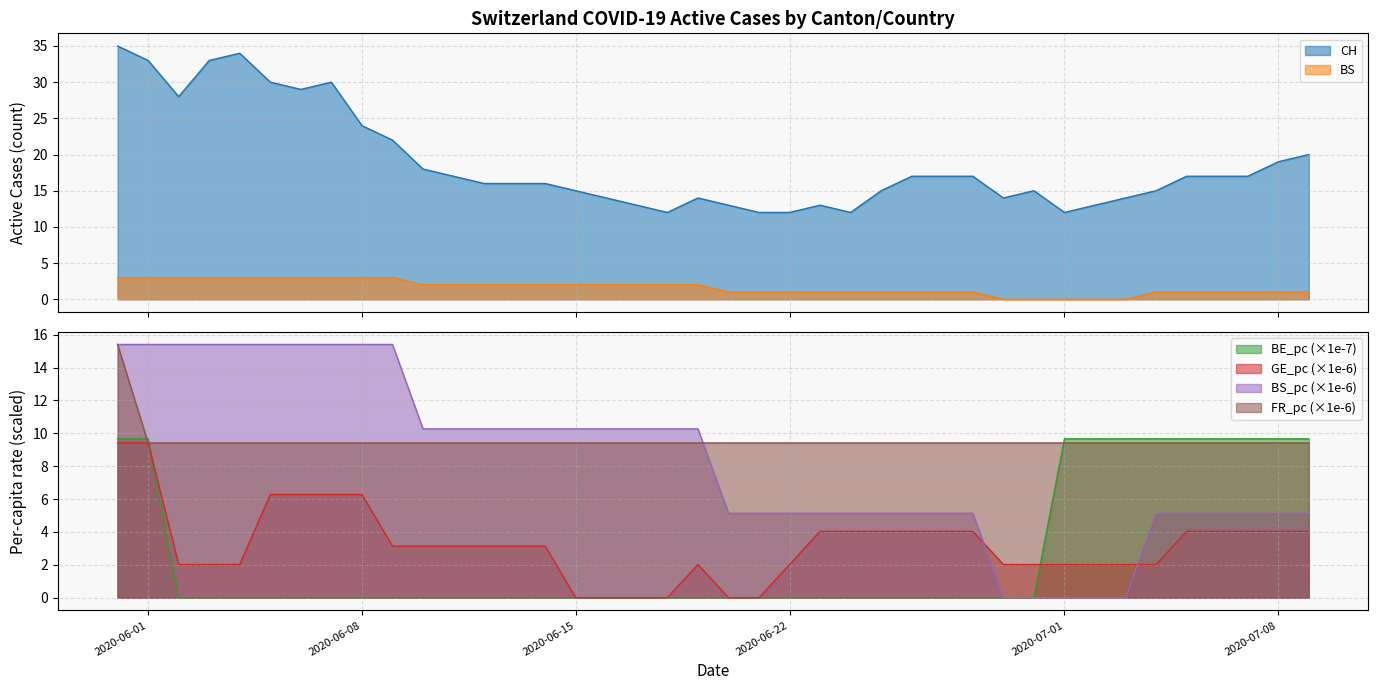

What is the spread (max minus min) of values at 2020-07-03?

14.0